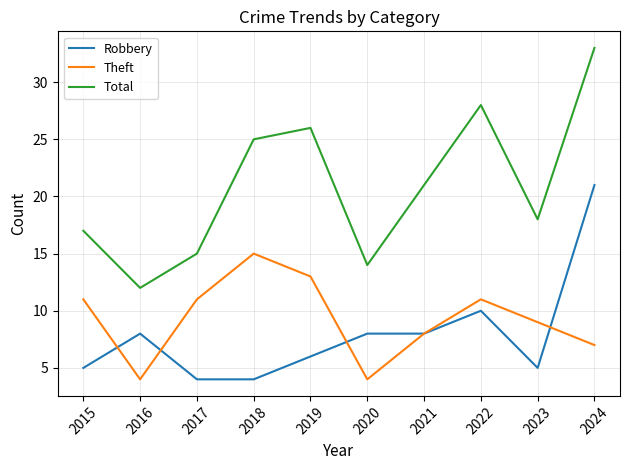

Which series has the largest range (max minus min)?

Total